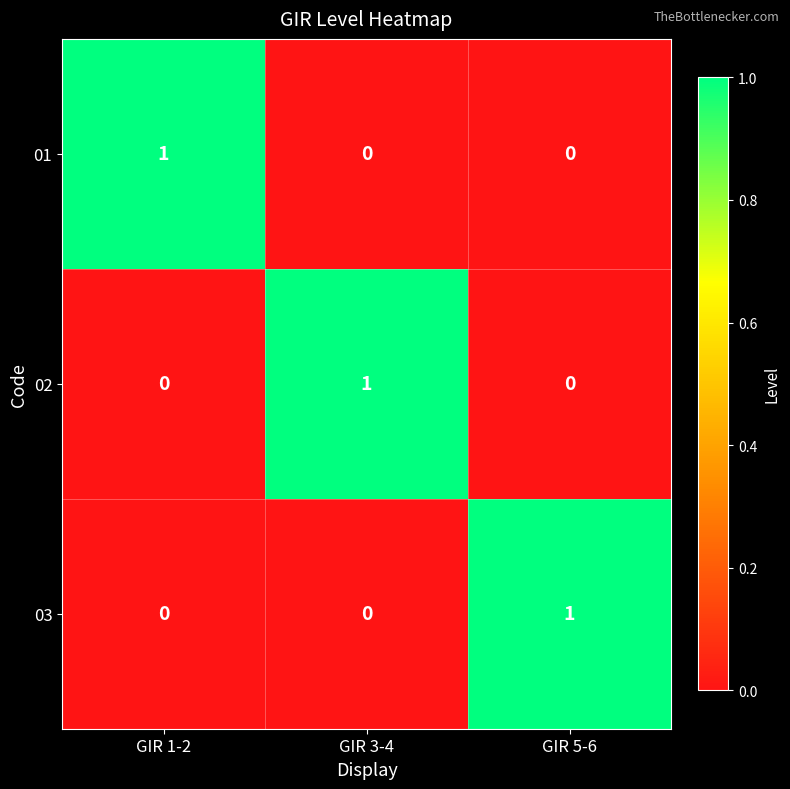

Is it true that 03 equals 0 at GIR 1-2?

True